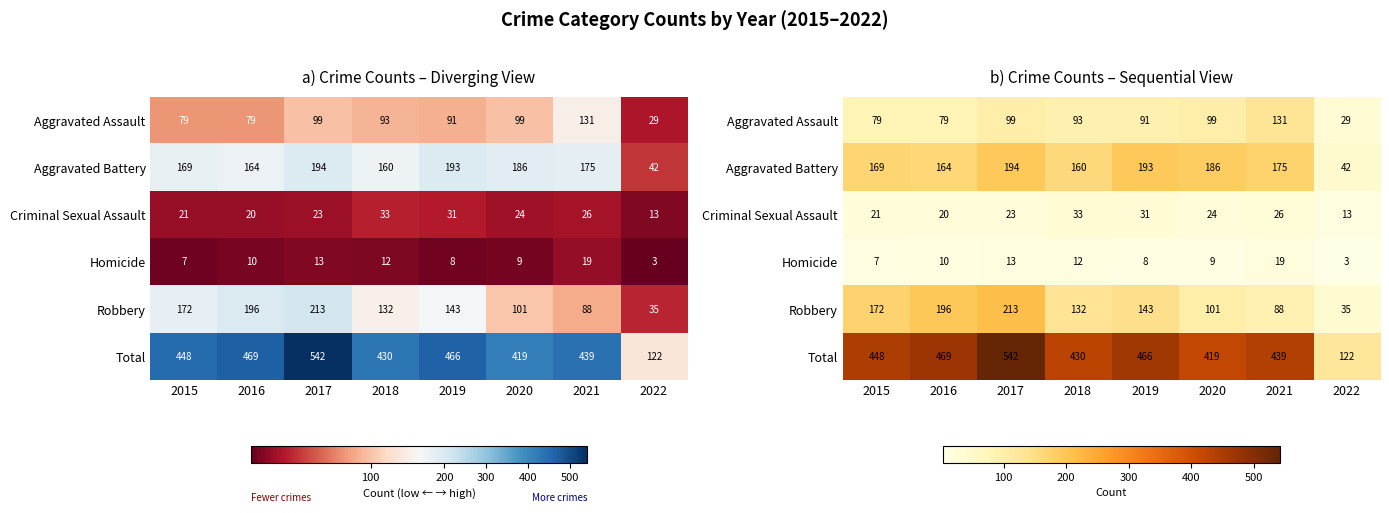

What is the spread (max minus min) of values at 2020?

410